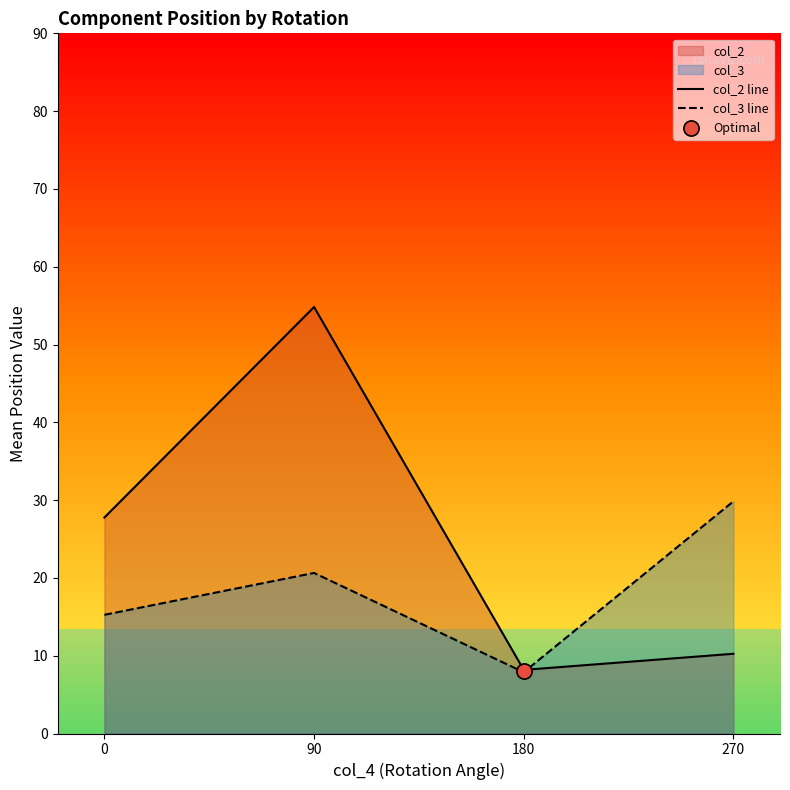

What are all the series names shown in the legend?

col_2 line, col_3 line